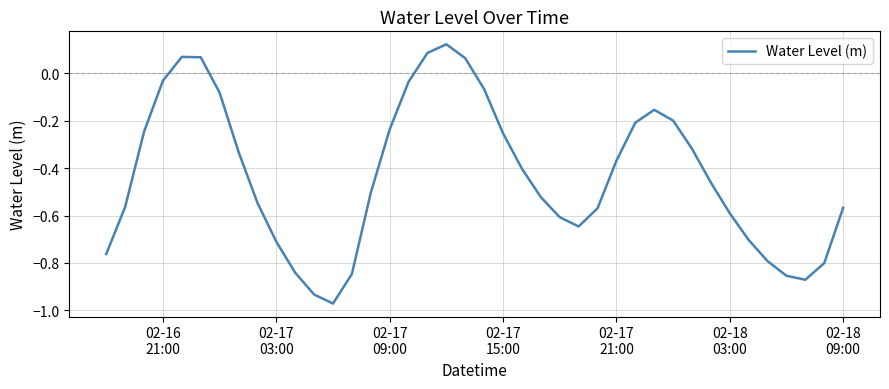

What is the difference between the maximum and minimum values?

1.1